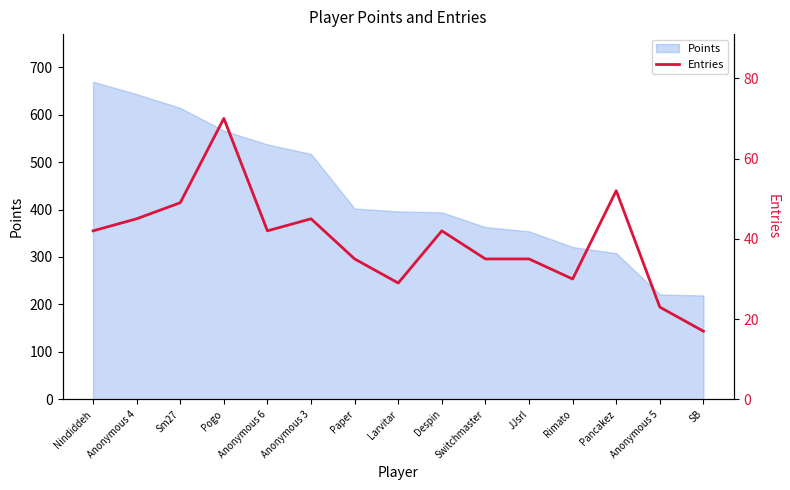

How many points are lower than both their immediate neighbors (excluding endpoints)?

3